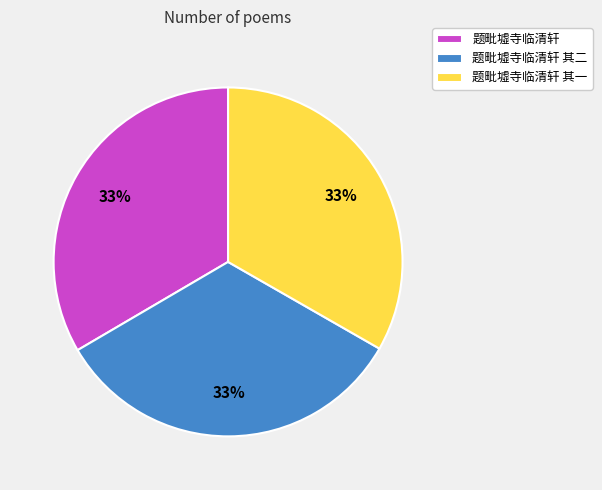

What percentage is the 题毗墟寺临清轩 其二 slice, to the nearest percent?

33%